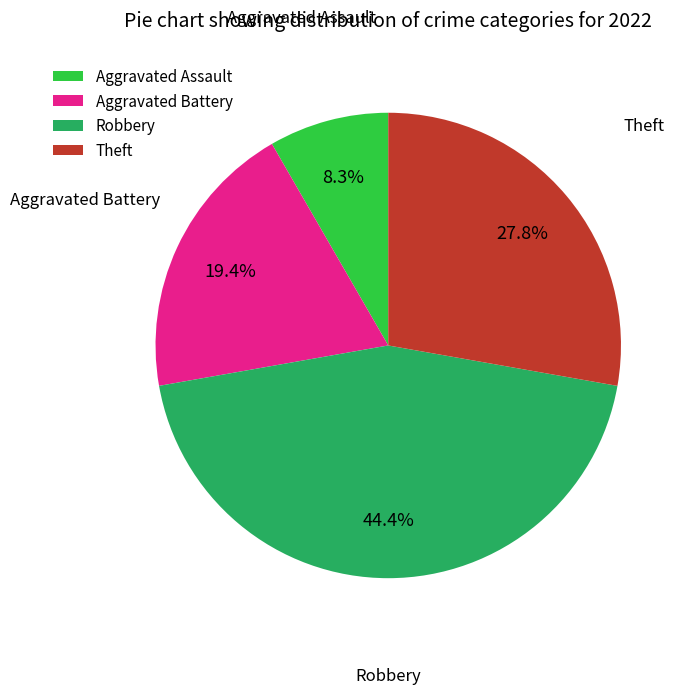

What percentage do Robbery and Aggravated Assault together represent?

52.8%